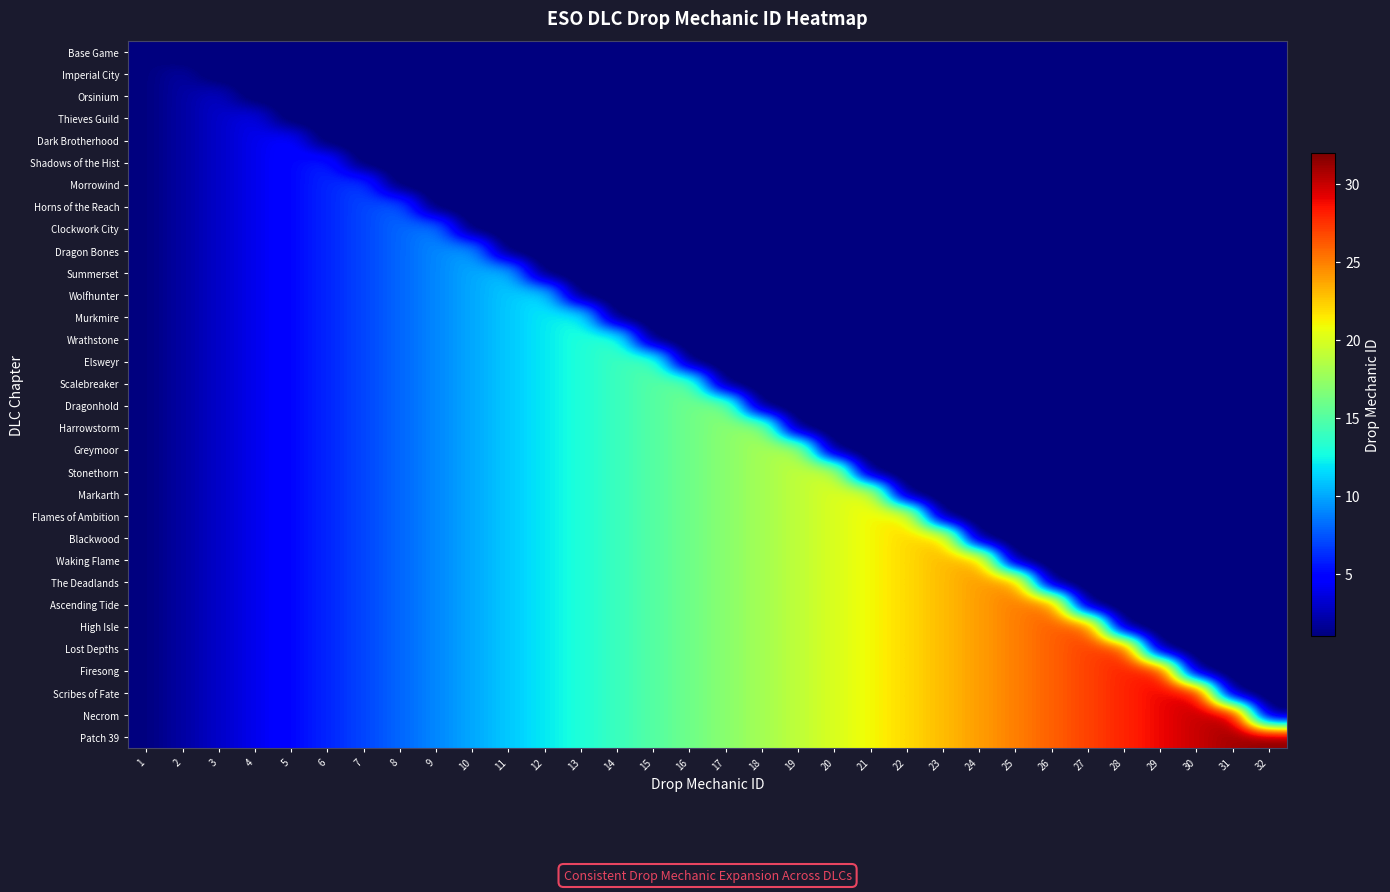

At which category does the chart reach its minimum across all series?

2